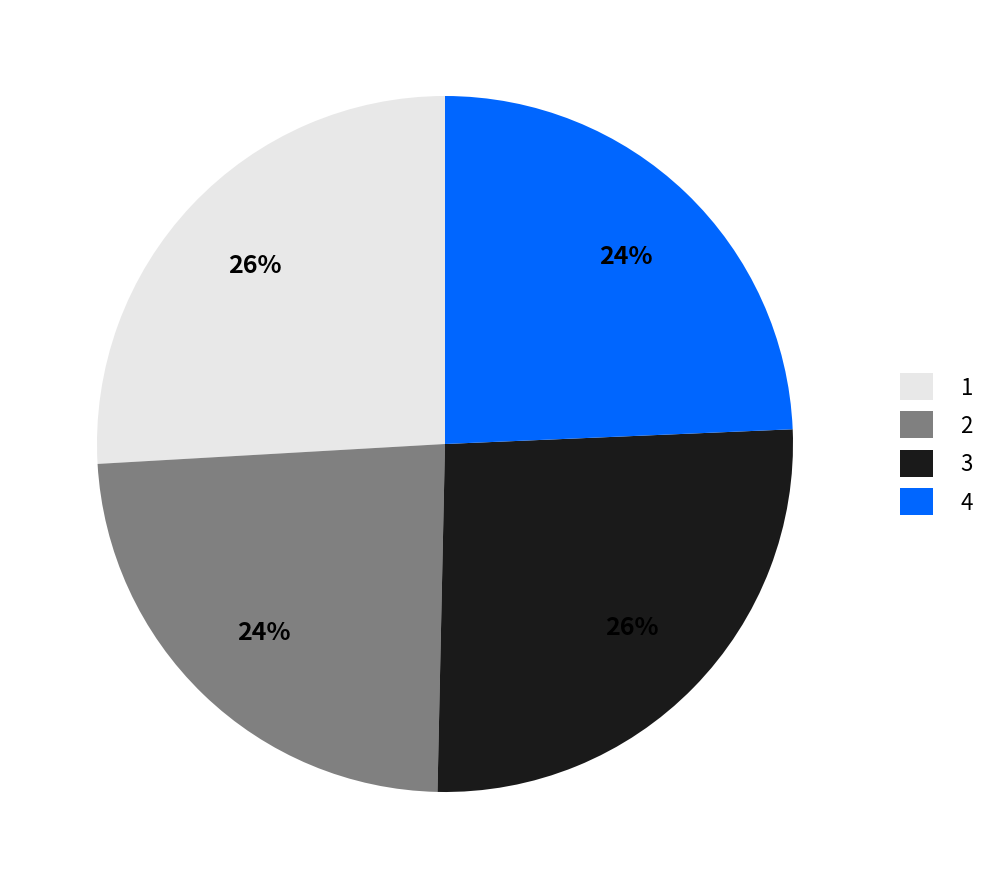

To the nearest percent, what is the difference between the largest and smallest slice percentages?

2%